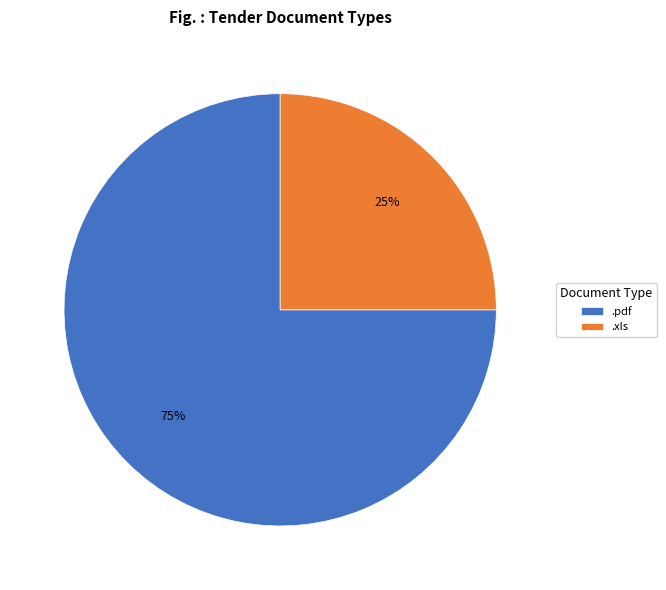

Combined, do .pdf and .xls account for over 50%?

Yes